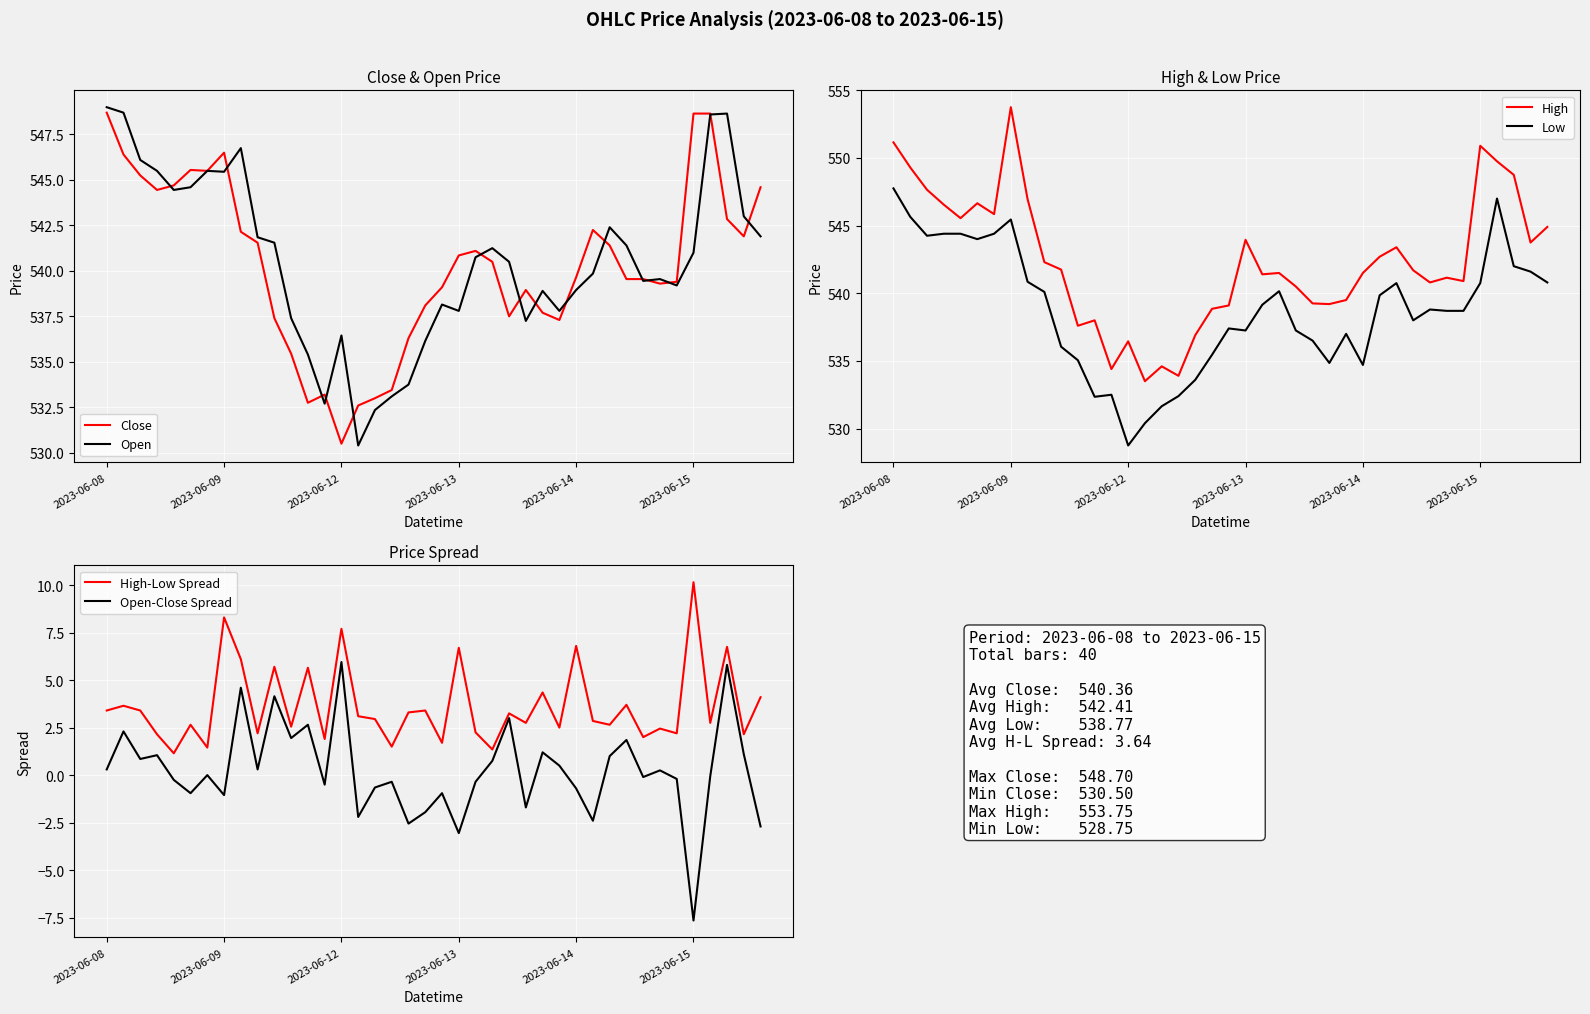

The value of Close at 2023-06-15 is 548.7. True or false?

True